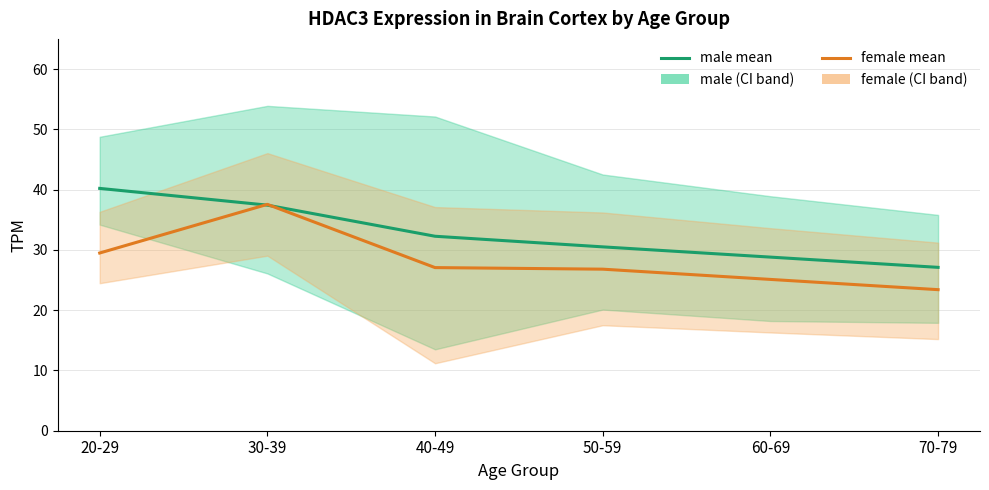

What is the difference between the maximum and minimum values in the male series?

13.1